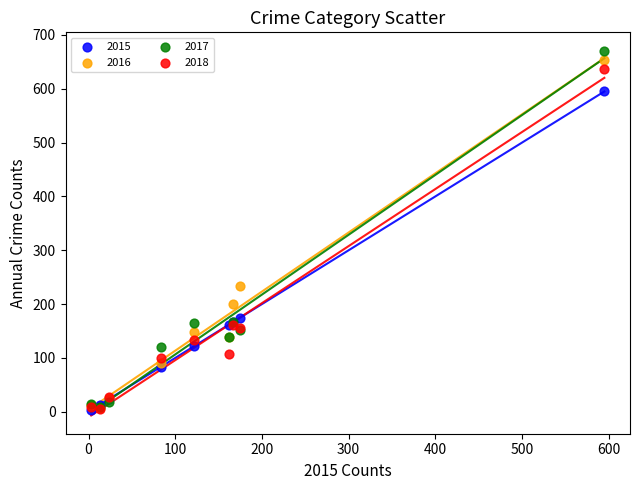

Which series has the largest Y range (max minus min)?

2017